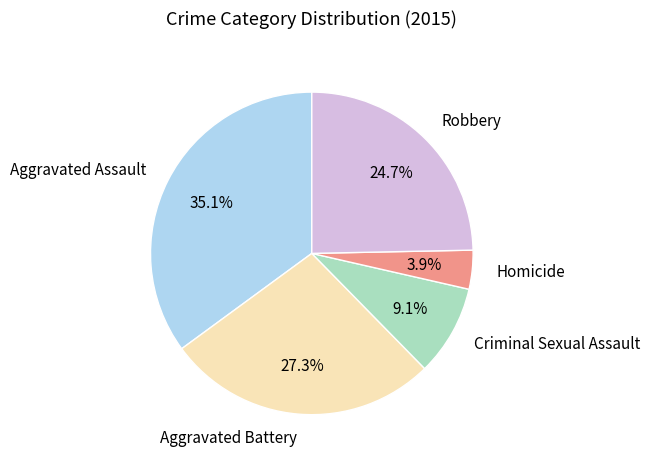

To the nearest percent, what percentage of the pie is Criminal Sexual Assault?

9%